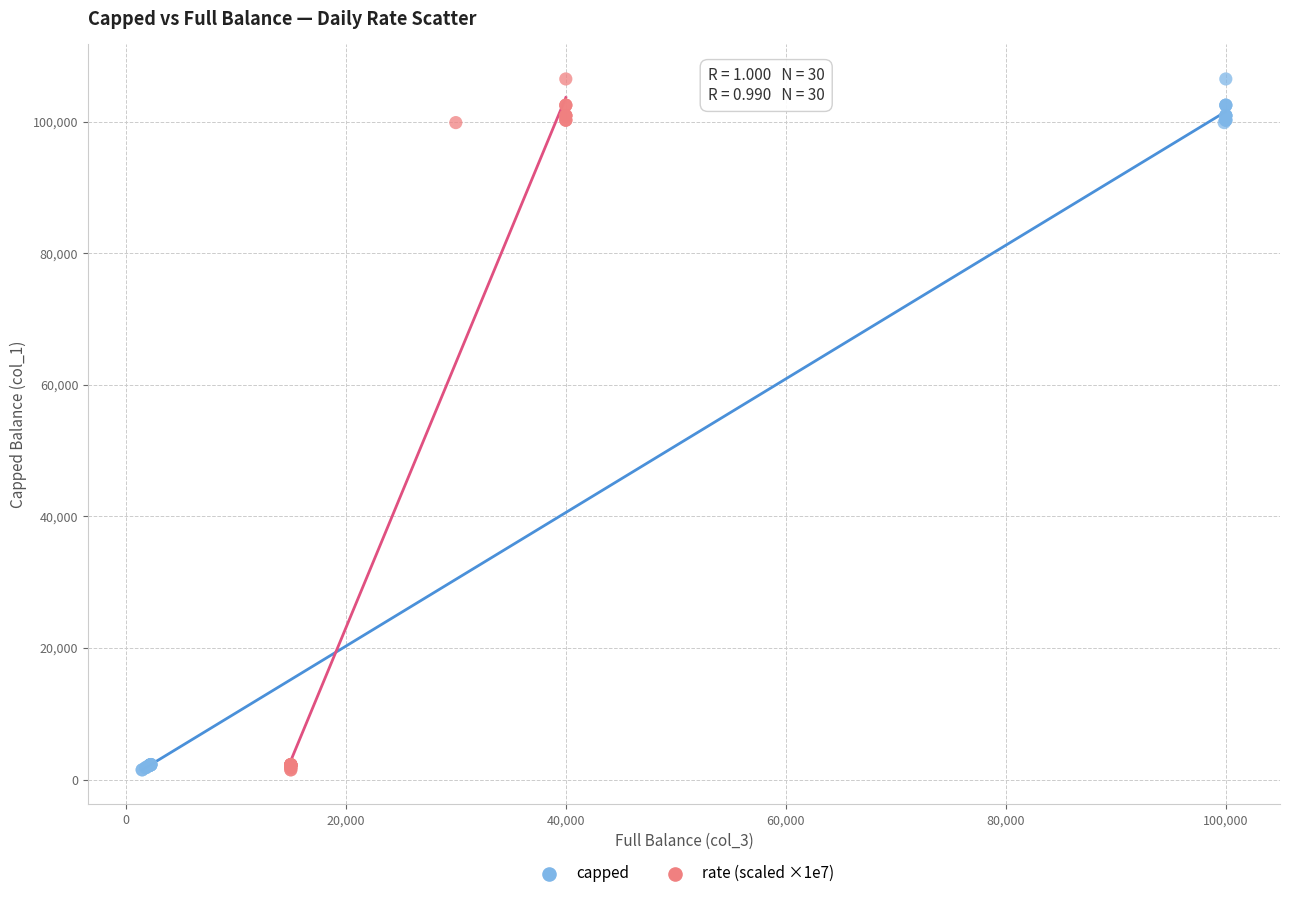

What are all the series names shown in the legend?

capped, rate (scaled ×1e7)